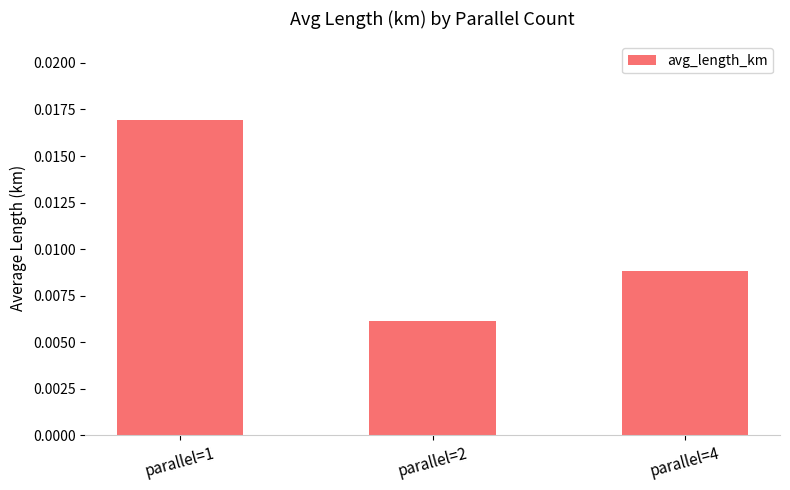

Between parallel=4 and parallel=2, which is larger?

parallel=4